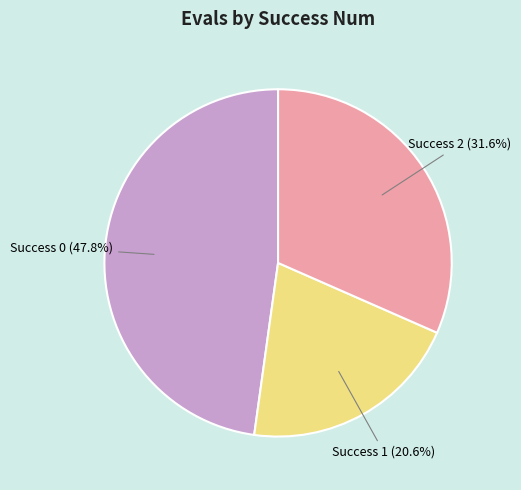

Does any single category account for the majority?

No